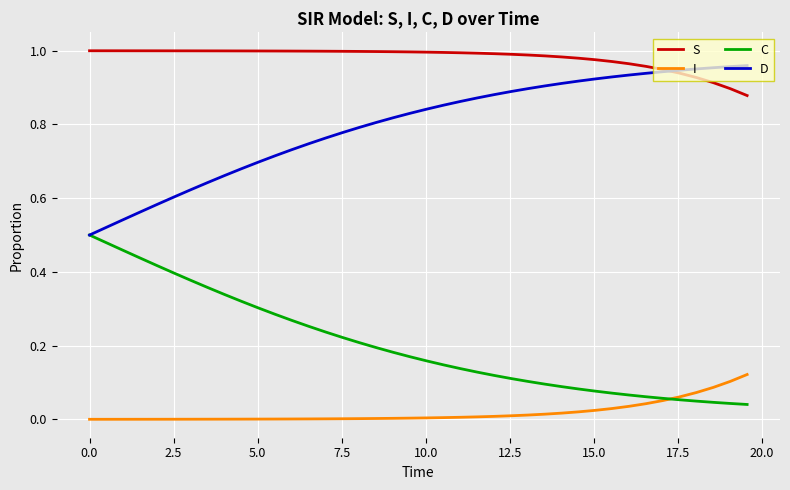

Which series has the largest total across all categories?

S